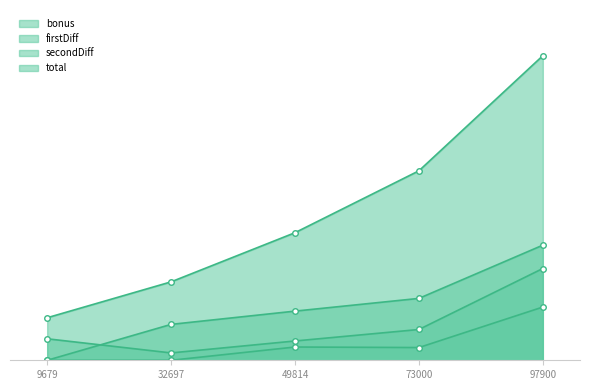

What is the difference between the bonus values at 73000 and 97900?

28059